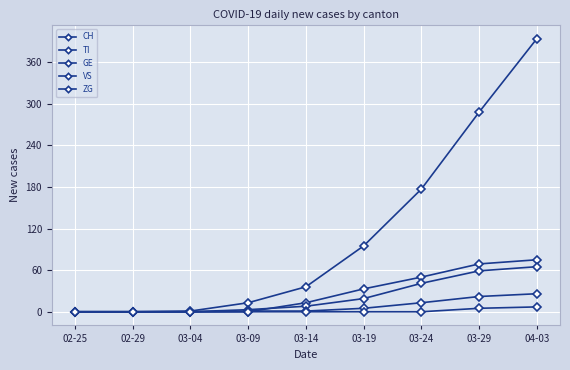

The GE series shows 65 at 04-03. True or false?

True